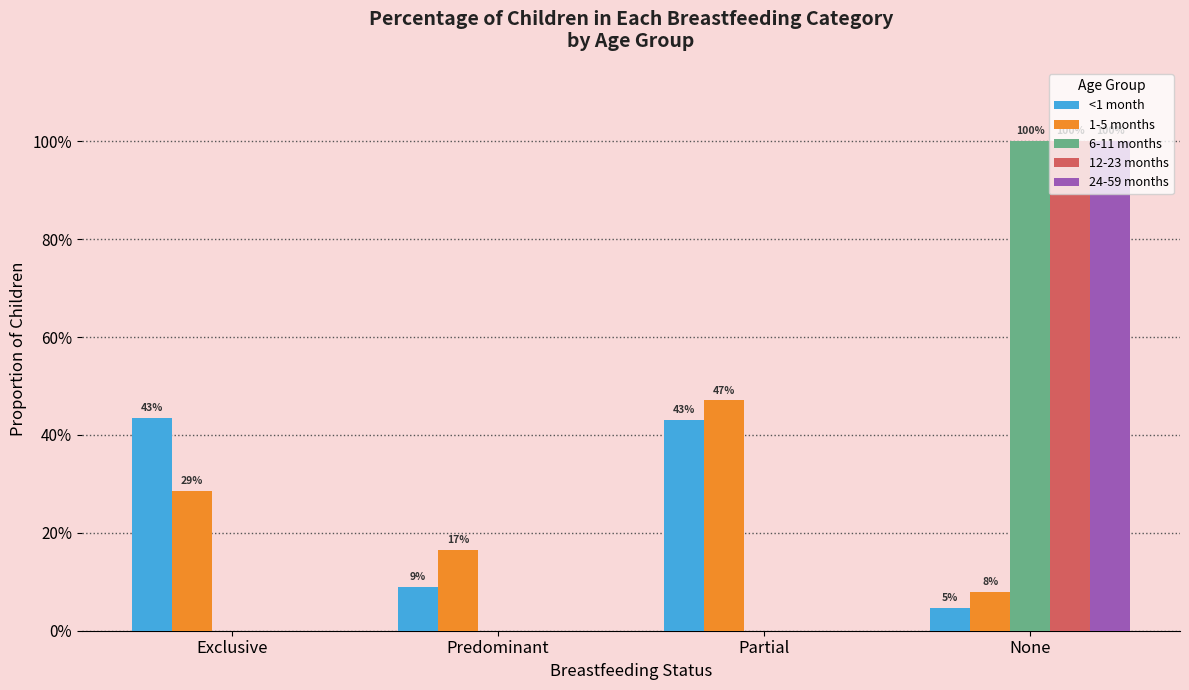

Does the chart contain stacked bars?

No